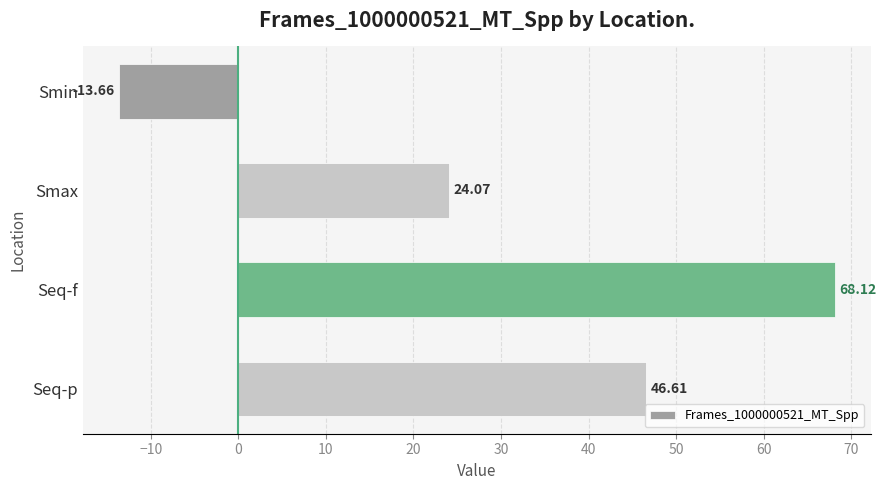

How many bars are there in total?

4